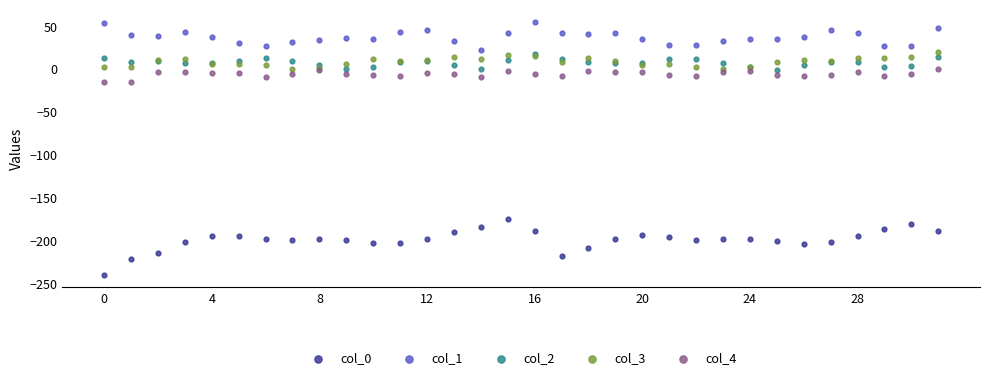

Which series contains the lowest Y value?

col_0